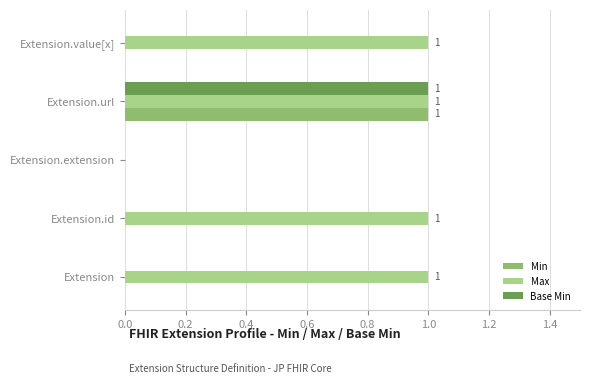

How many positive values does the Max series have?

4